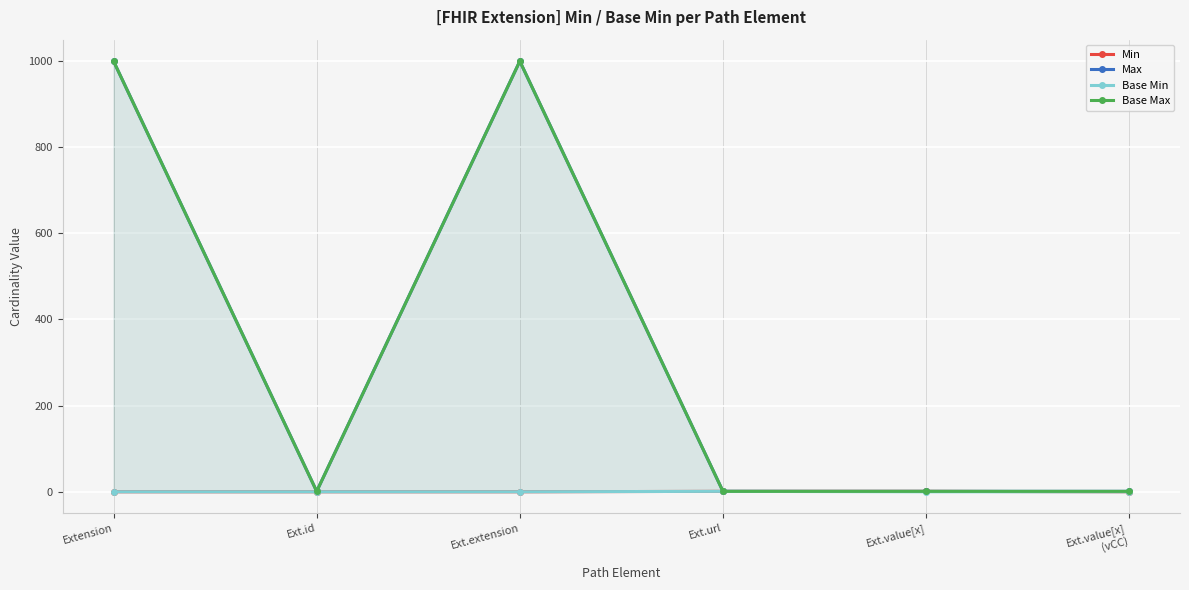

Reading right to left, what are all the values shown in this chart?

Min: Ext.value[x]
(vCC)=0	Ext.value[x]=1	Ext.url=1	Ext.extension=0	Ext.id=0	Extension=0
Max: Ext.value[x]
(vCC)=1	Ext.value[x]=1	Ext.url=1	Ext.extension=999	Ext.id=1	Extension=999
Base Min: Ext.value[x]
(vCC)=0	Ext.value[x]=0	Ext.url=1	Ext.extension=0	Ext.id=0	Extension=0
Base Max: Ext.value[x]
(vCC)=1	Ext.value[x]=1	Ext.url=1	Ext.extension=999	Ext.id=1	Extension=999